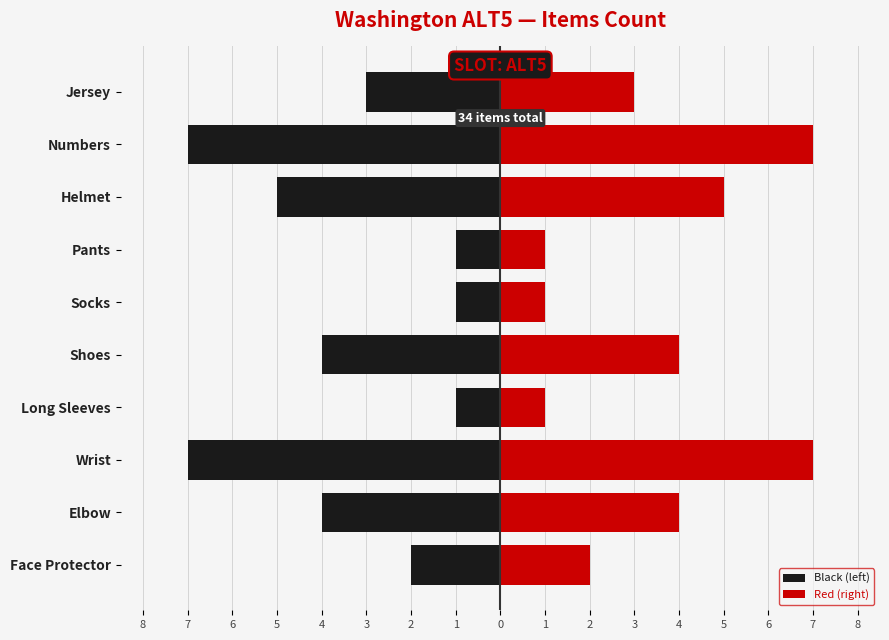

What is the sum of the Black (left) values at 0 and 2?

-8